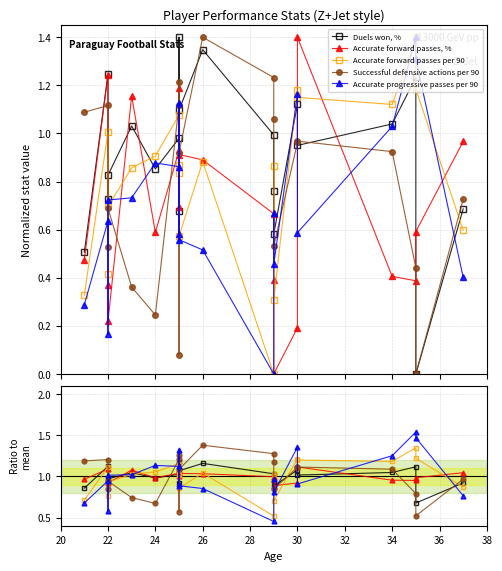

After their last crossing, which series has the higher values: Successful defensive actions per 90 or Accurate progressive passes per 90?

Successful defensive actions per 90